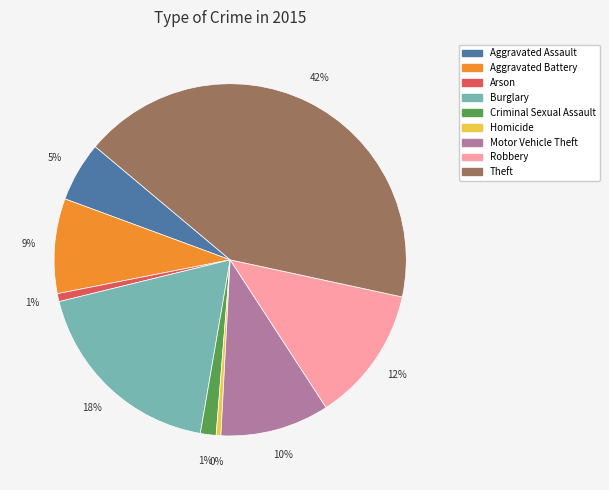

Is the sum of Robbery and Burglary greater than half?

No